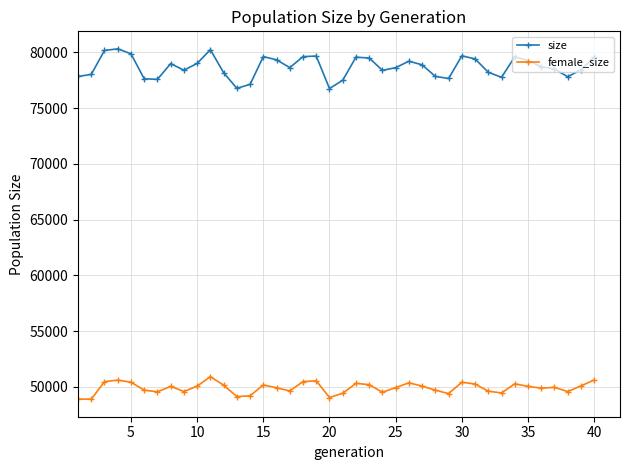

How many lines are shown in the chart?

2